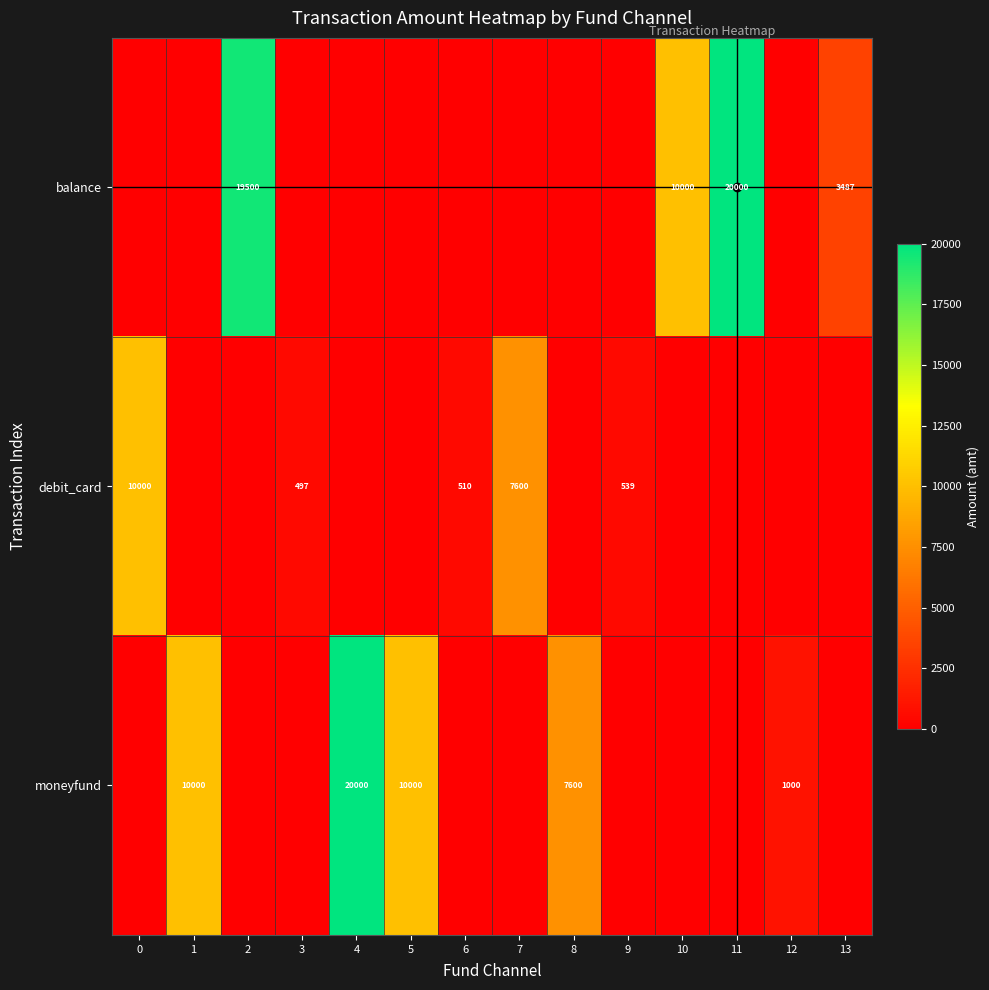

The debit_card series shows 539 at 9. True or false?

True